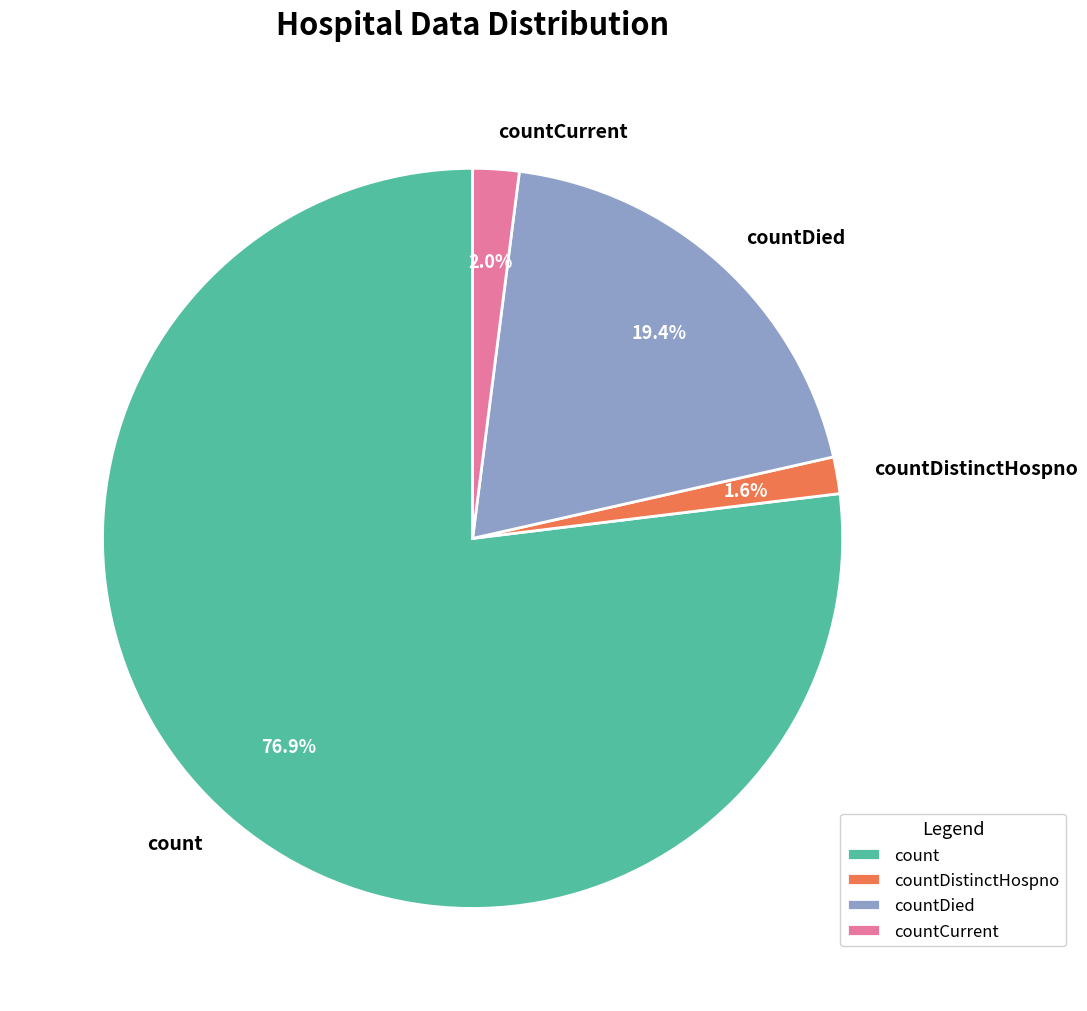

To the nearest percent, what percentage of the pie is countDistinctHospno?

2%